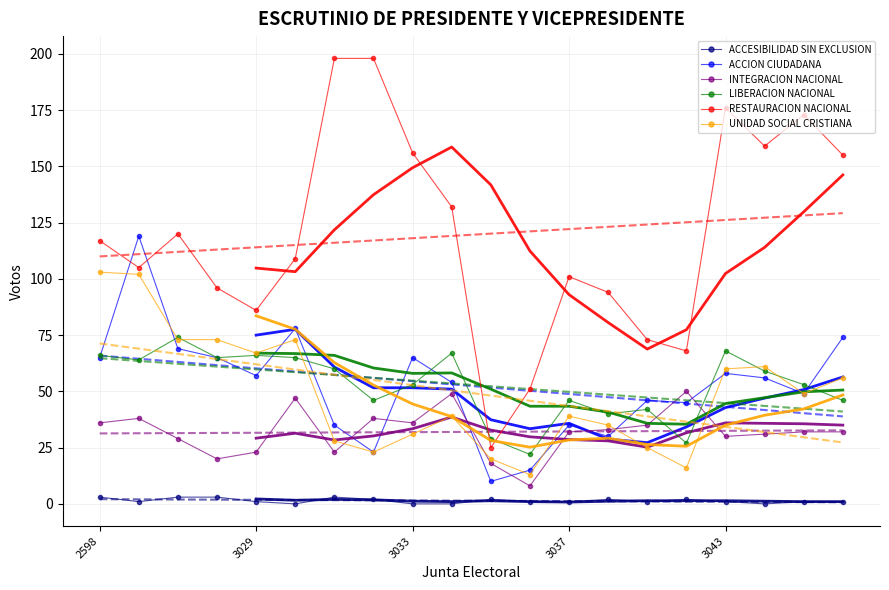

What is the value of the ACCESIBILIDAD SIN EXCLUSION point at the 3rd from the left?

3